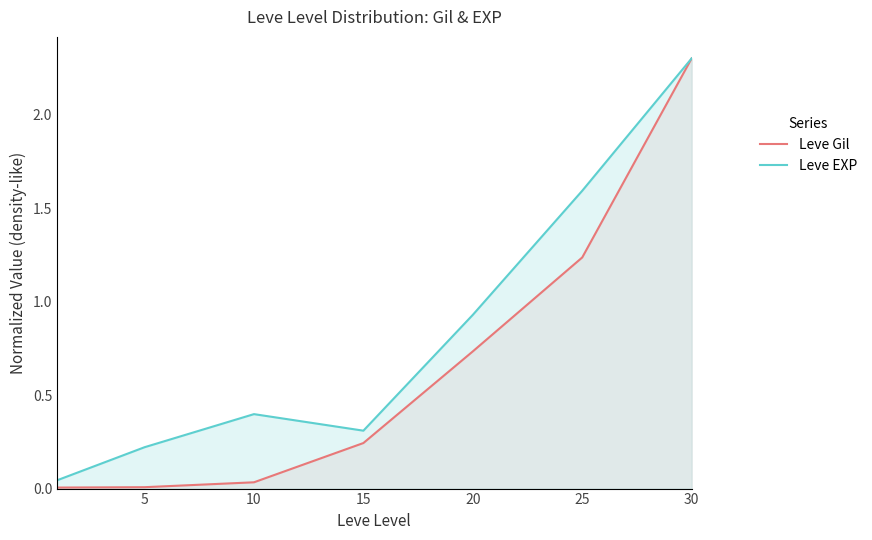

At 30, list the series in order from smallest to largest.

Leve Gil, Leve EXP